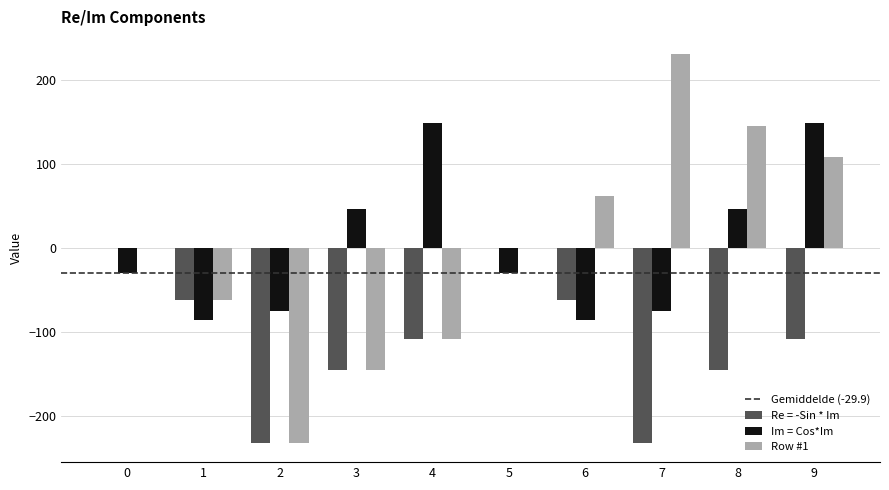

Is the value of Re = -Sin * Im at 2 greater than the value of Row #1 at 7?

No